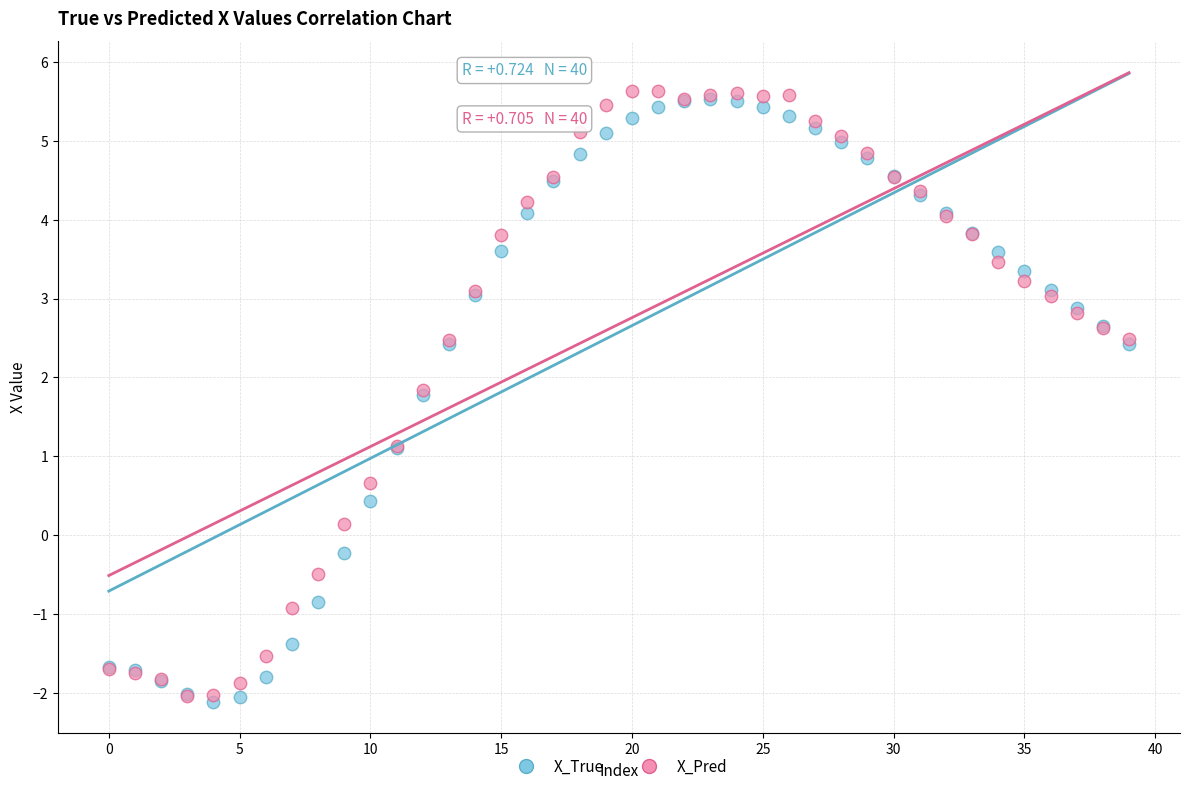

What are all the series names shown in the legend?

X_True, X_Pred